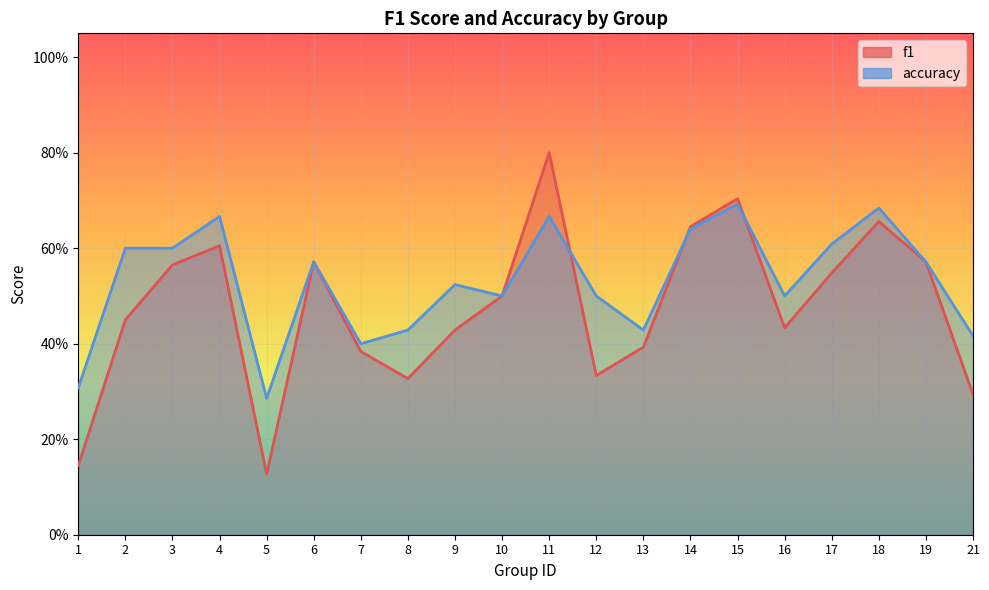

What is the minimum value for f1?

0.1